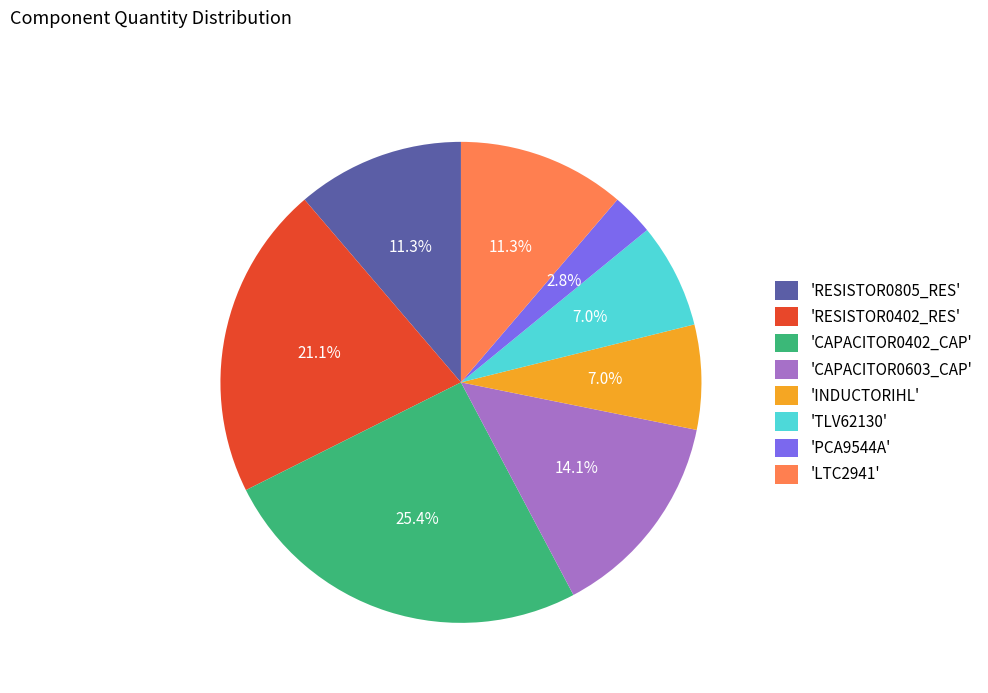

What is the ratio of the value at 'RESISTOR0805_RES' to the value at 'RESISTOR0402_RES'?

0.5